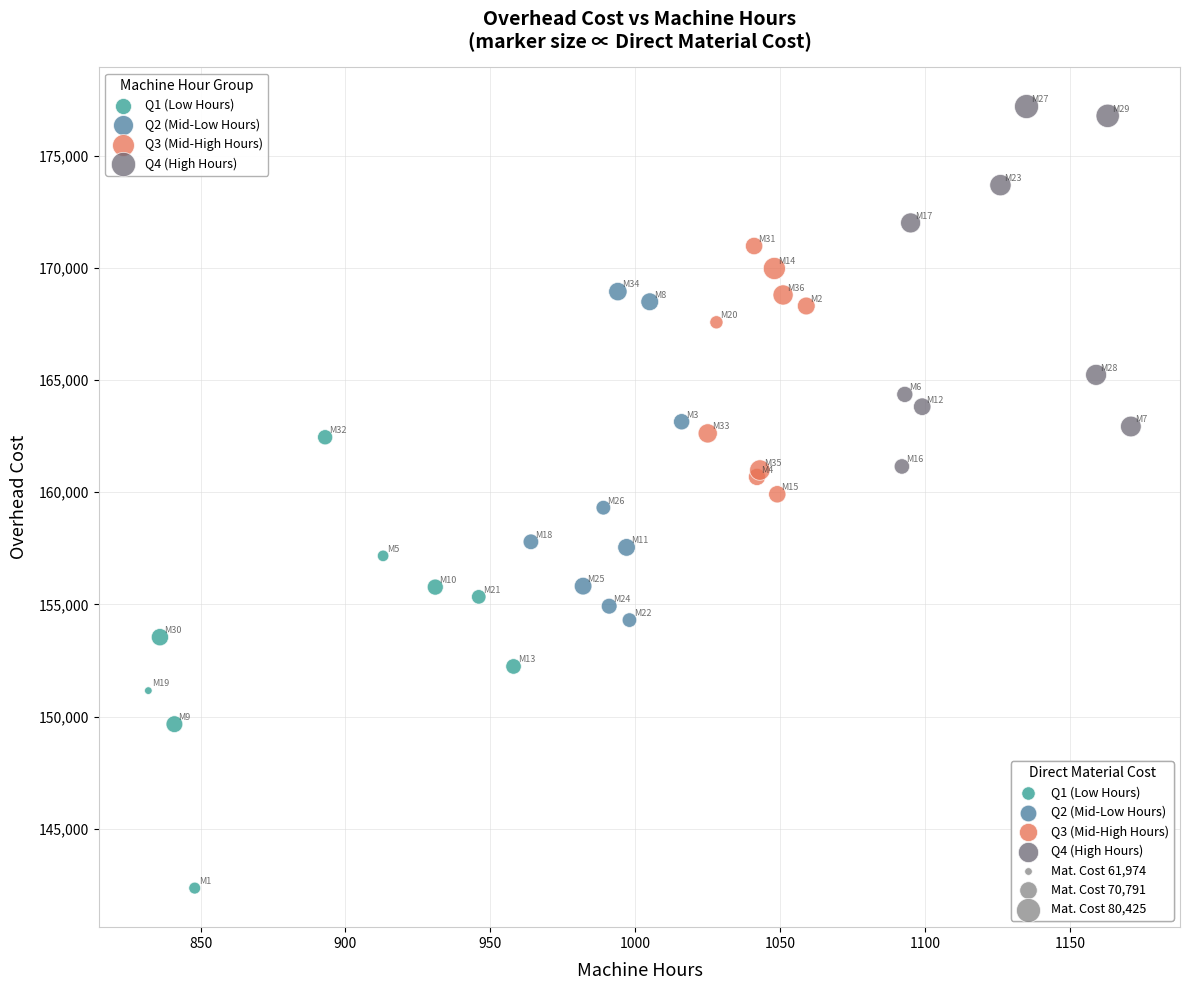

Which series contains the lowest Y value?

Q1 (Low Hours)